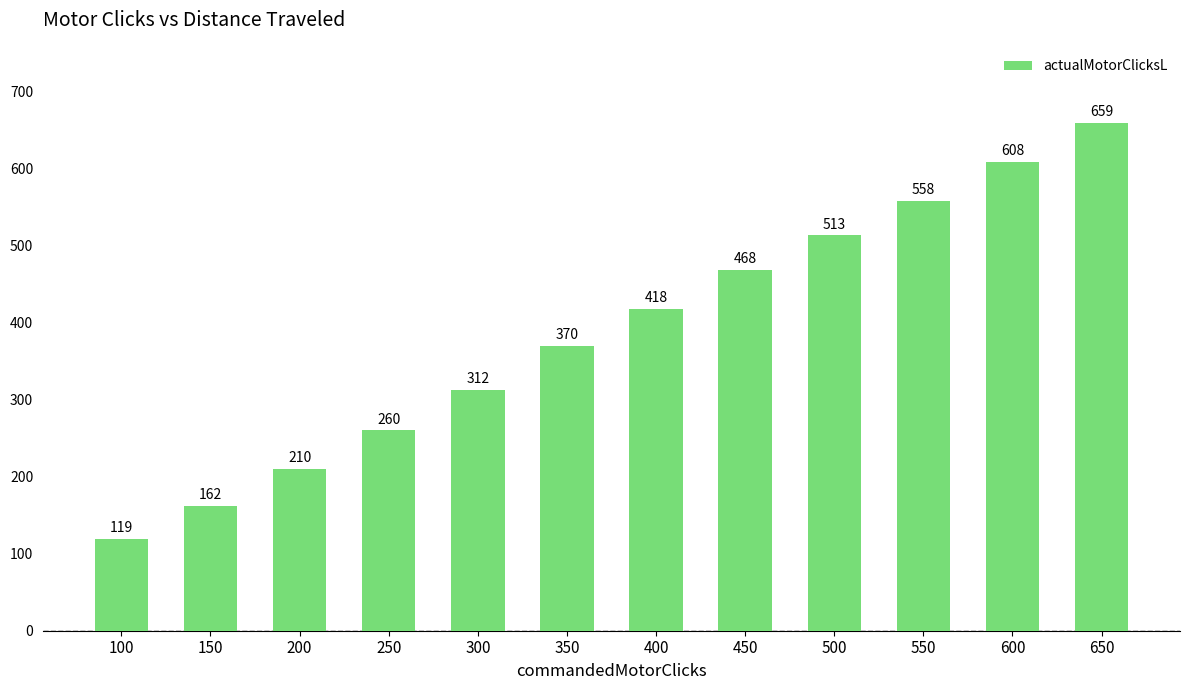

List the labels in order of value, smallest first.

100, 150, 200, 250, 300, 350, 400, 450, 500, 550, 600, 650